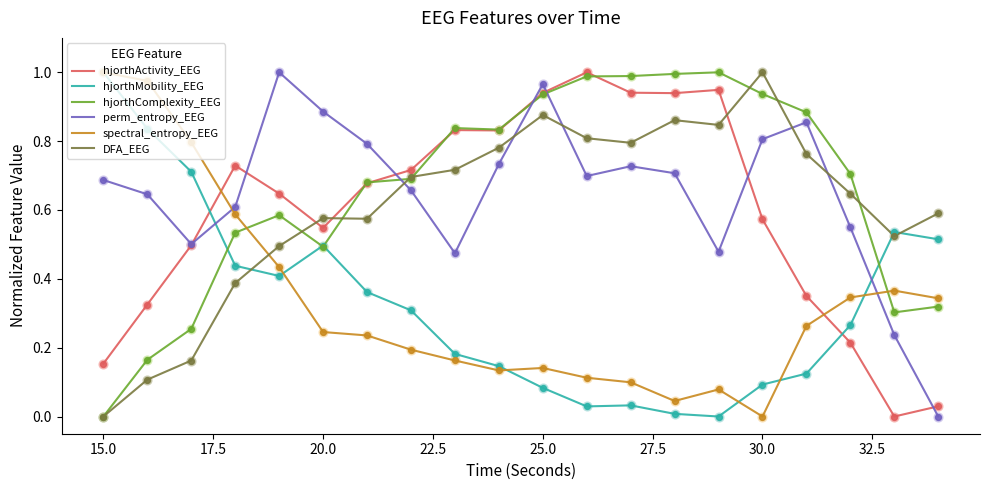

Which series ends up on top after the final intersection of spectral_entropy_EEG and hjorthActivity_EEG?

spectral_entropy_EEG